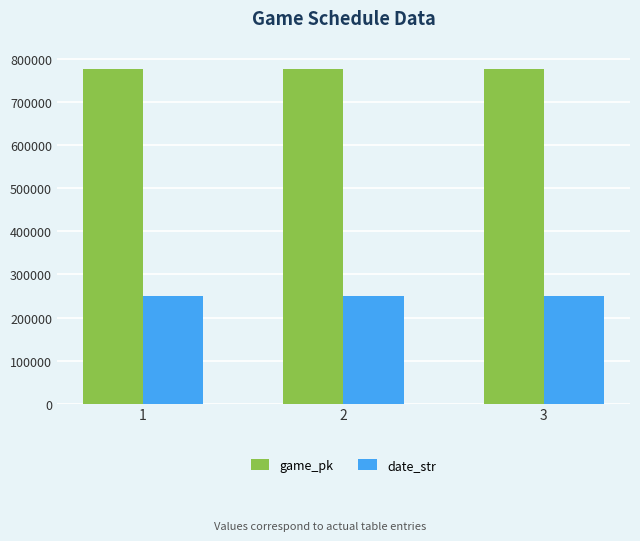

The value of game_pk at 2 is 424289. True or false?

False